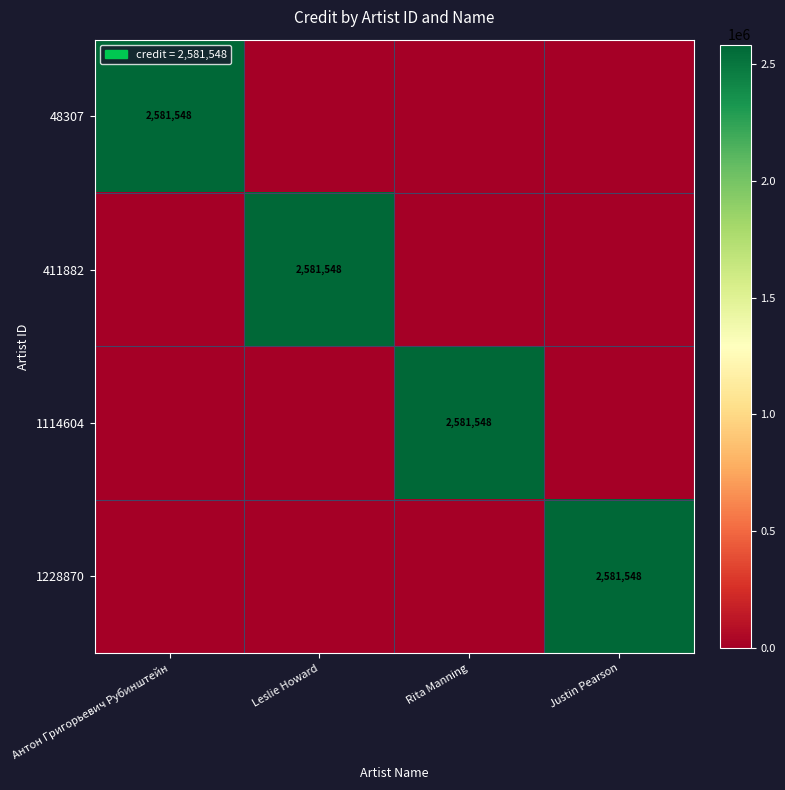

True or false: 48307 has a value of 4392246 at Антон Григорьевич Рубинштейн.

False